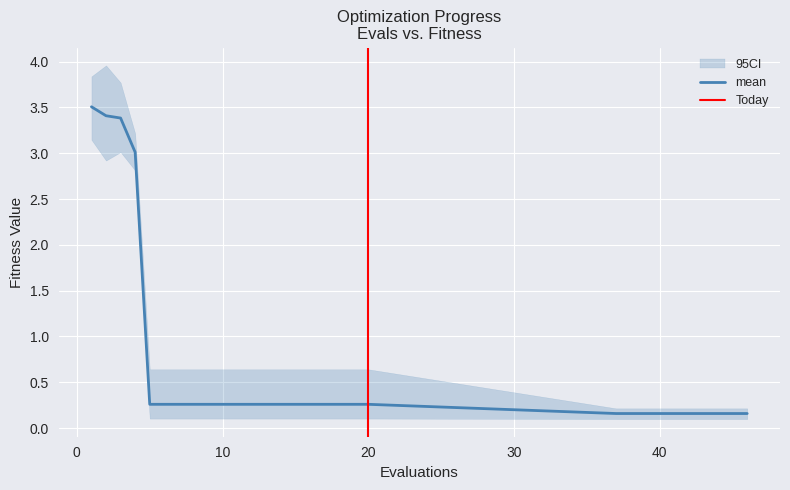

Is this an area chart (filled region under the line)?

No